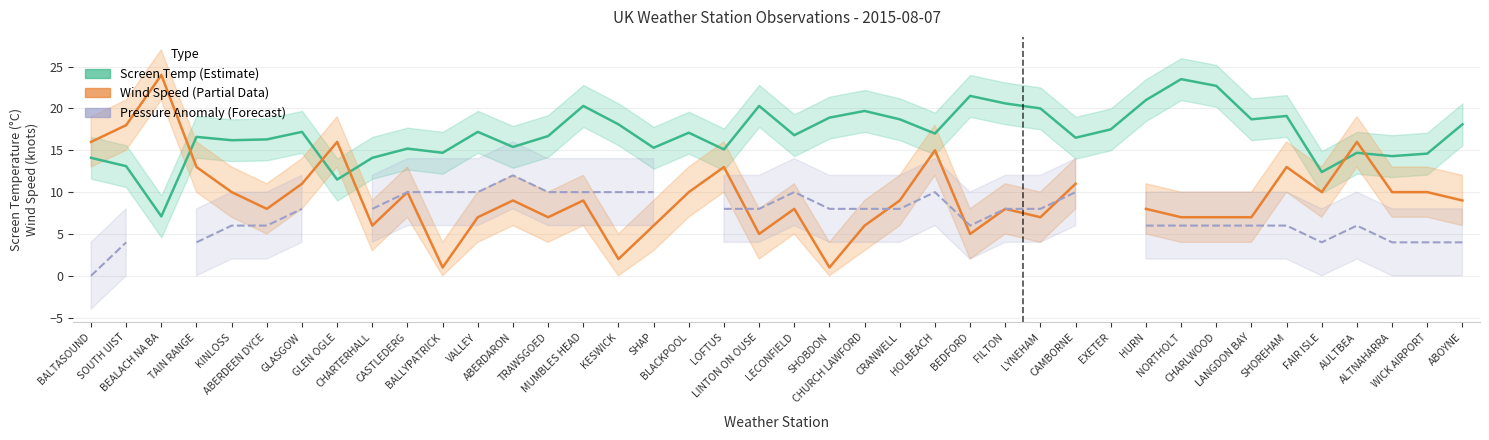

True or false: Pressure Anomaly (Forecast) and Wind Speed (Partial Data) cross at least once.

True